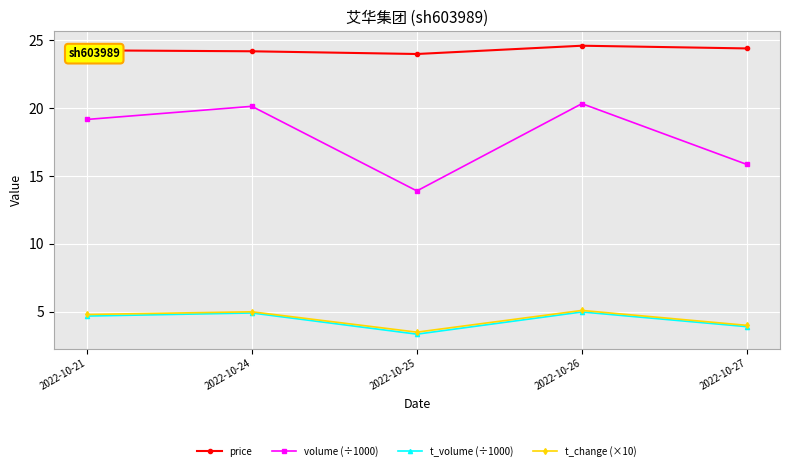

How many lines are shown in the chart?

4